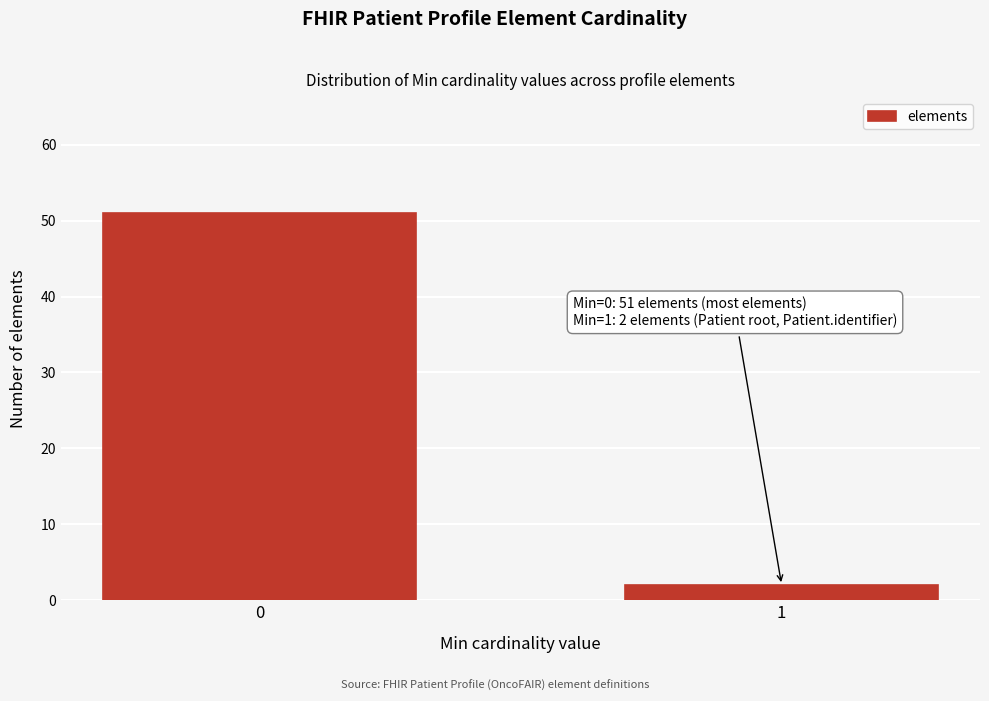

Reading left to right, extract all data points from this chart.

51	2